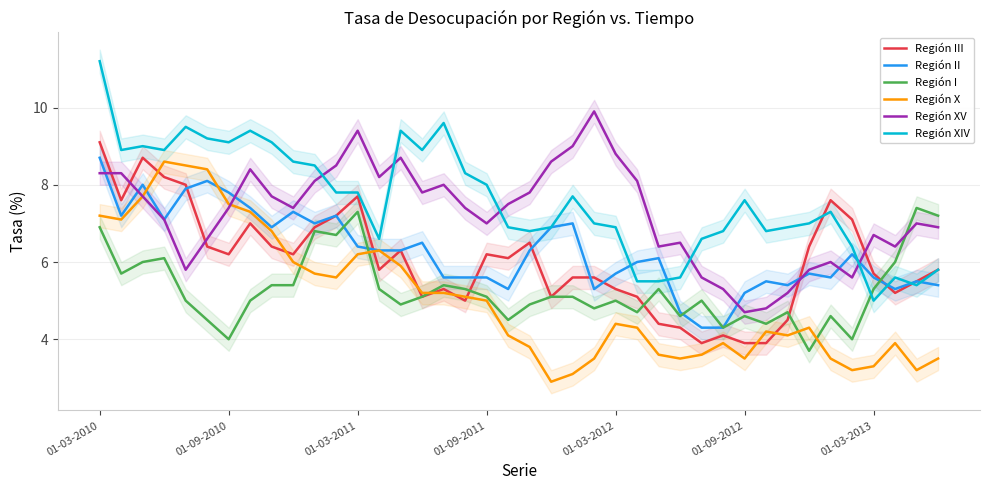

Does the chart display data point markers on the line(s)?

No